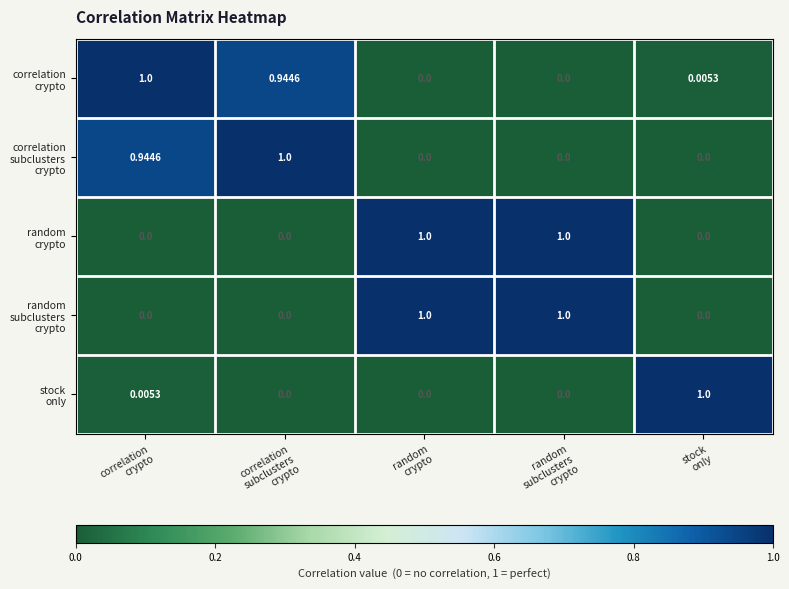

How many series are shown in this chart?

5